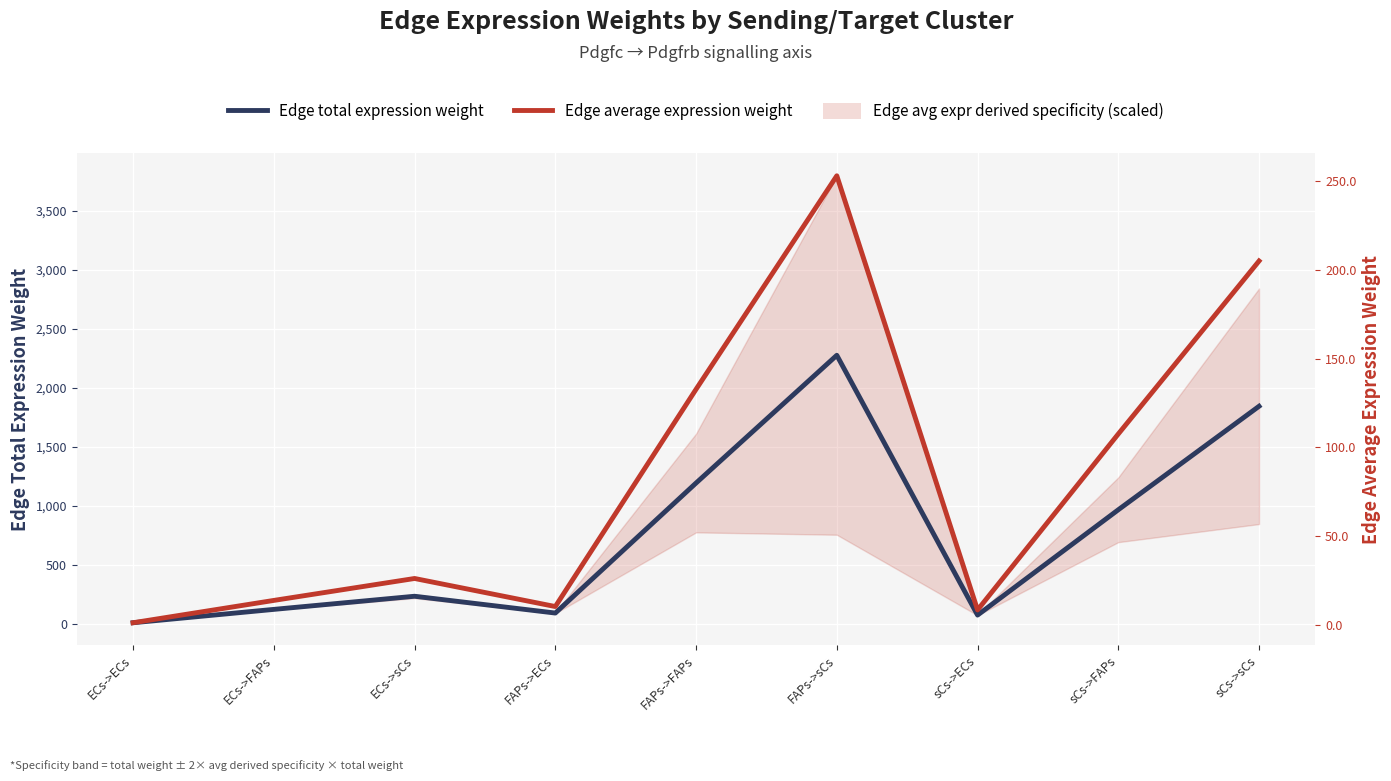

True or false: Edge average expression weight and Edge total expression weight cross at least once.

False